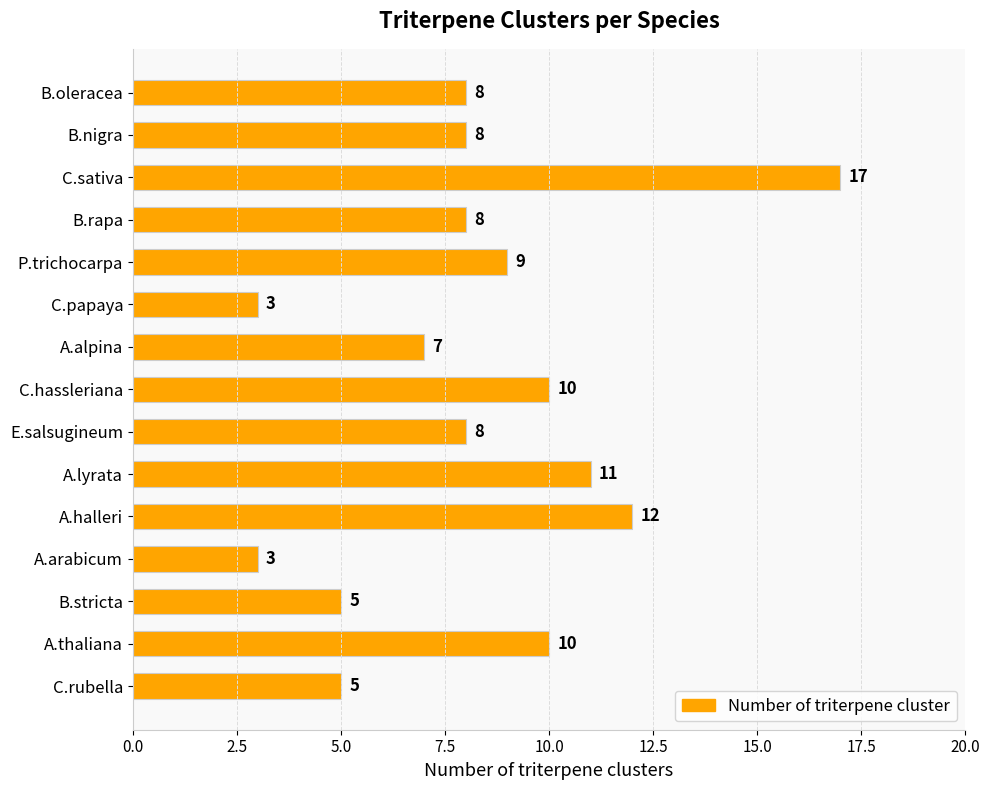

Reading bottom to top, list all the values displayed in this chart.

5	10	5	3	12	11	8	10	7	3	9	8	17	8	8